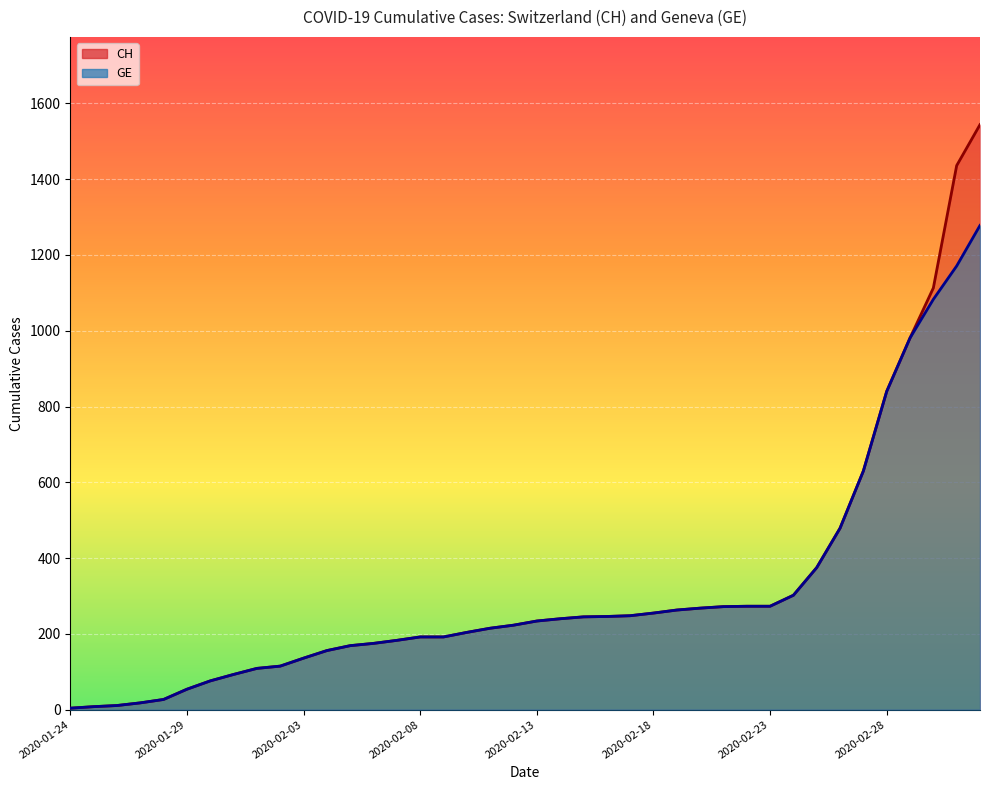

Reading left to right, what are all the values shown in this chart?

CH: 2020-01-24=4	2020-01-25=8	2020-01-26=11	2020-01-27=18	2020-01-28=27	2020-01-29=54	2020-01-30=76	2020-01-31=93	2020-02-01=109	2020-02-02=115	2020-02-03=136	2020-02-04=156	2020-02-05=169	2020-02-06=175	2020-02-07=183	2020-02-08=192	2020-02-09=192	2020-02-10=204	2020-02-11=215	2020-02-12=223	2020-02-13=234	2020-02-14=240	2020-02-15=245	2020-02-16=246	2020-02-17=248	2020-02-18=255	2020-02-19=263	2020-02-20=268	2020-02-21=272	2020-02-22=273	2020-02-23=273	2020-02-24=302	2020-02-25=375	2020-02-26=479	2020-02-27=630	2020-02-28=840	2020-02-29=981	2020-03-01=1113	2020-03-02=1436	2020-03-03=1544
GE: 2020-01-24=4	2020-01-25=8	2020-01-26=11	2020-01-27=18	2020-01-28=27	2020-01-29=54	2020-01-30=76	2020-01-31=93	2020-02-01=109	2020-02-02=115	2020-02-03=136	2020-02-04=156	2020-02-05=169	2020-02-06=175	2020-02-07=183	2020-02-08=192	2020-02-09=192	2020-02-10=204	2020-02-11=215	2020-02-12=223	2020-02-13=234	2020-02-14=240	2020-02-15=245	2020-02-16=246	2020-02-17=248	2020-02-18=255	2020-02-19=263	2020-02-20=268	2020-02-21=272	2020-02-22=273	2020-02-23=273	2020-02-24=302	2020-02-25=375	2020-02-26=479	2020-02-27=630	2020-02-28=840	2020-02-29=981	2020-03-01=1083	2020-03-02=1171	2020-03-03=1278